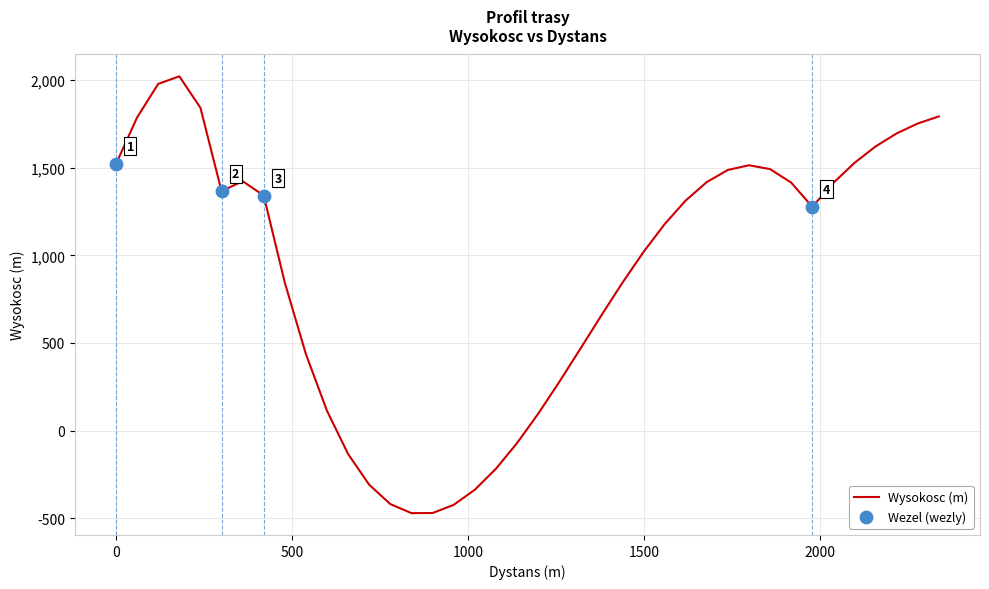

What is the smallest value displayed?

-471.5